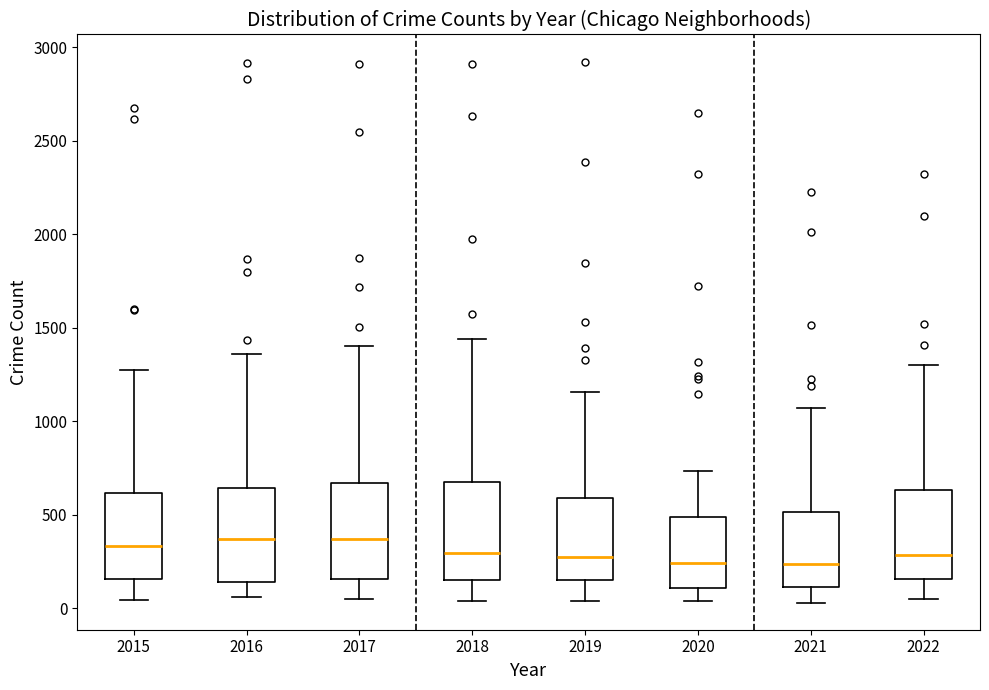

Where does the lower whisker of the box at x = 2021 end on the y-axis? The values are not printed on the chart, so give them approximately, as read against the axis.

50